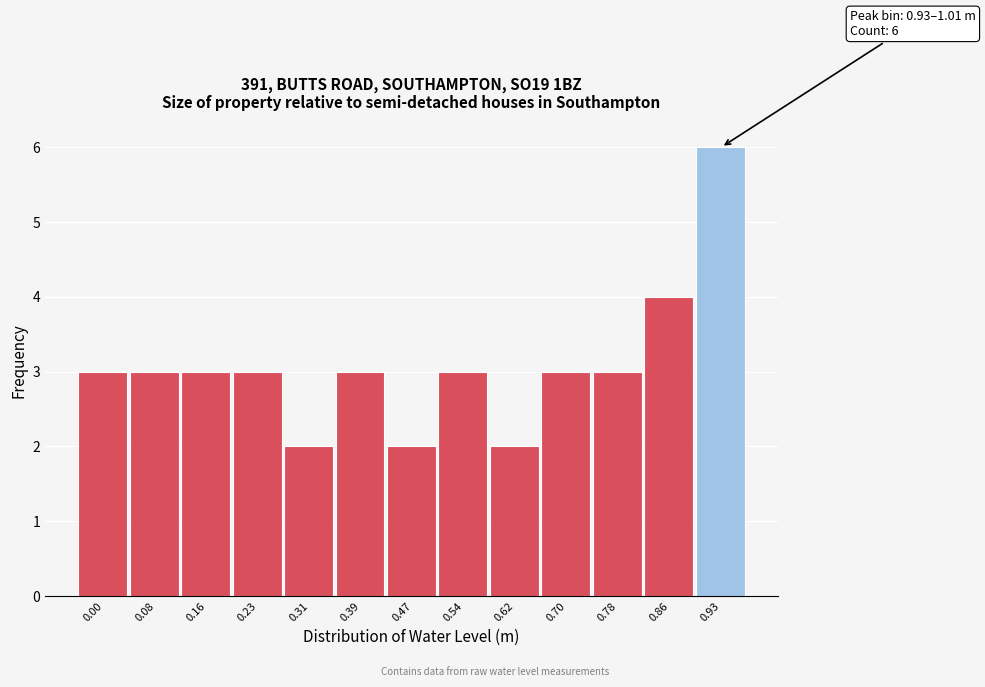

Reading right to left, list all the values displayed in this chart.

6	4	3	3	2	3	2	3	2	3	3	3	3